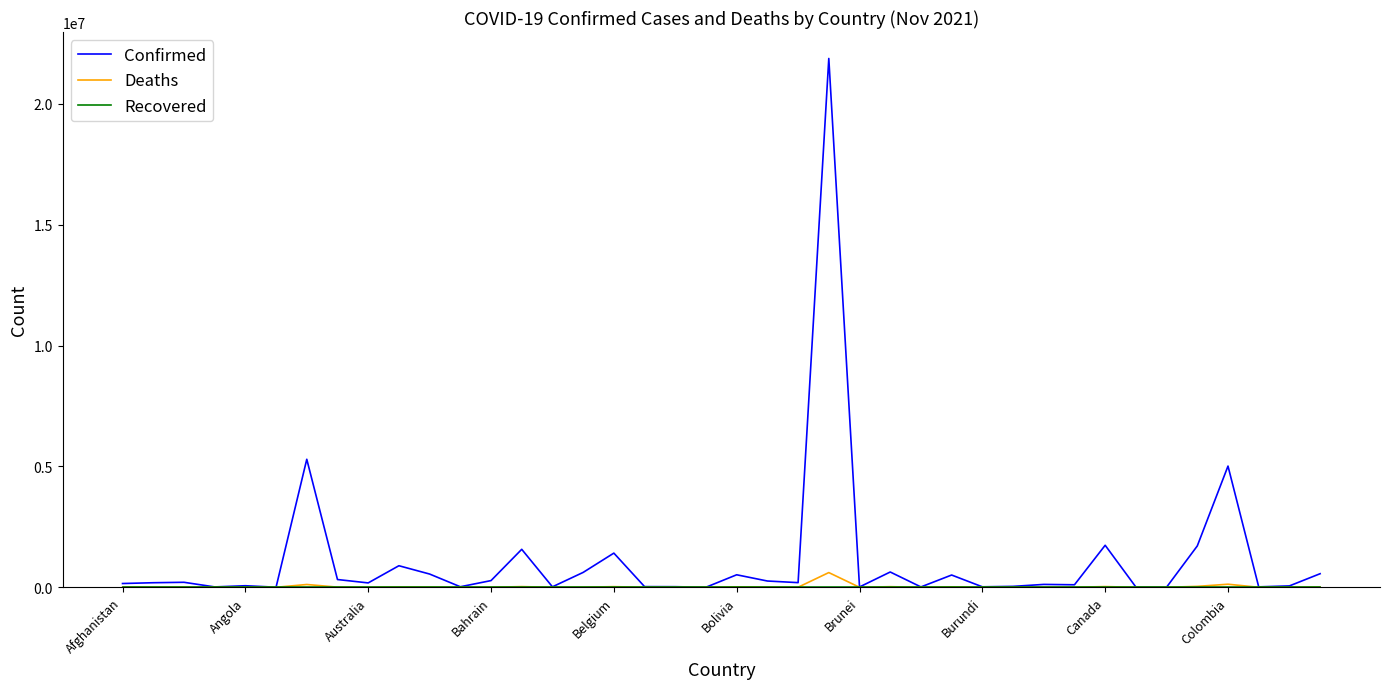

What is the greatest value displayed?

21880439